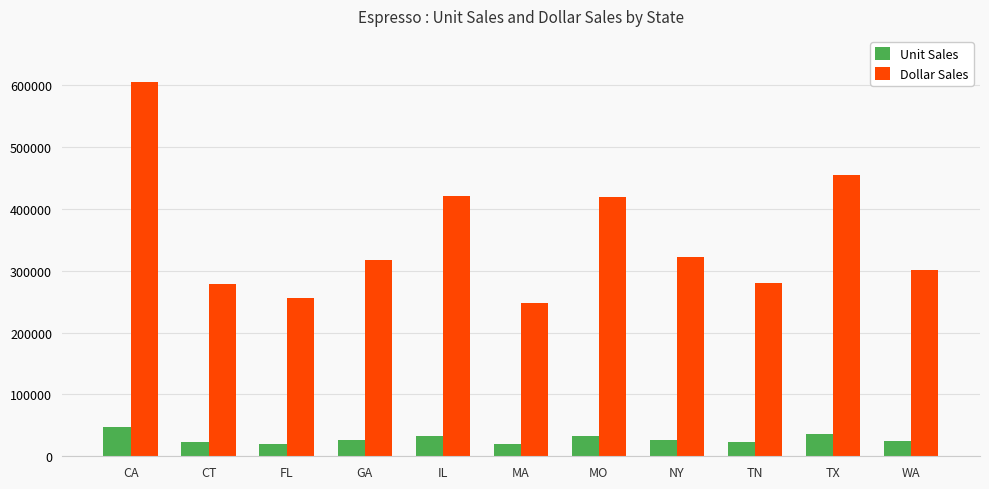

How many groups of bars are there?

11